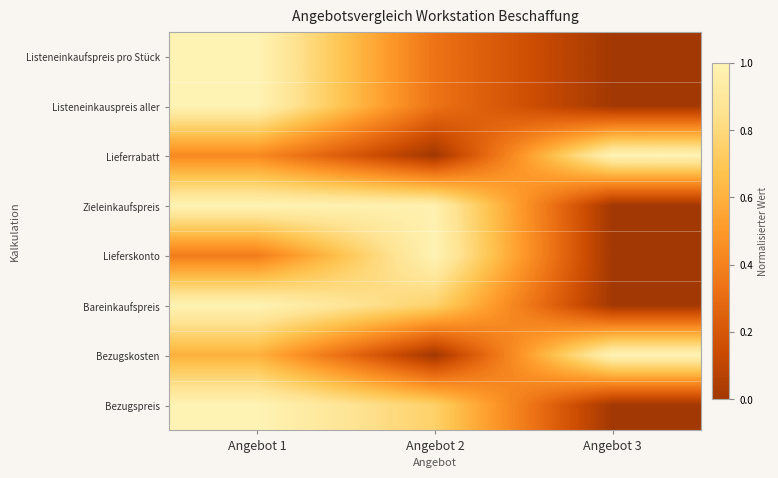

What is the spread (max minus min) of values at Angebot 3?

1.0